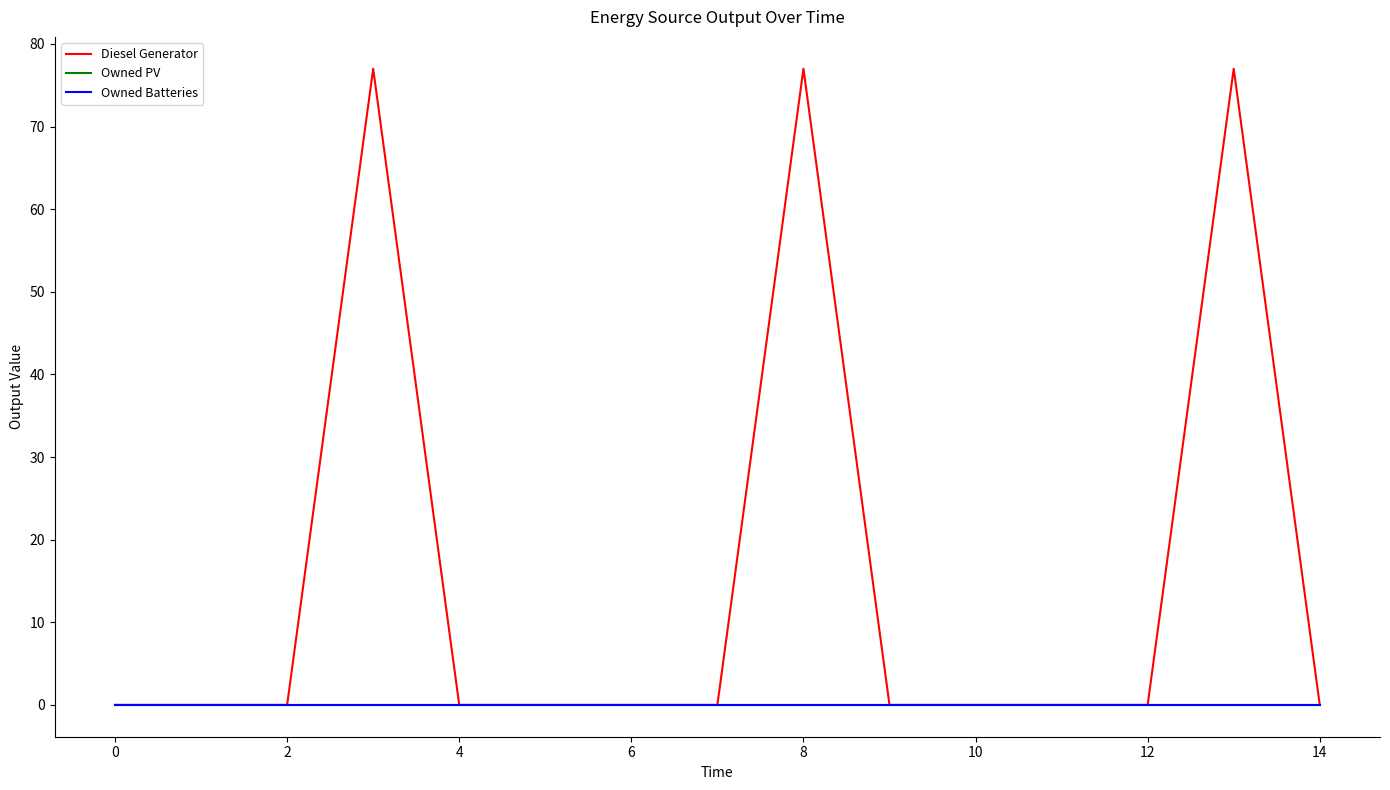

Is this an area chart (filled region under the line)?

No